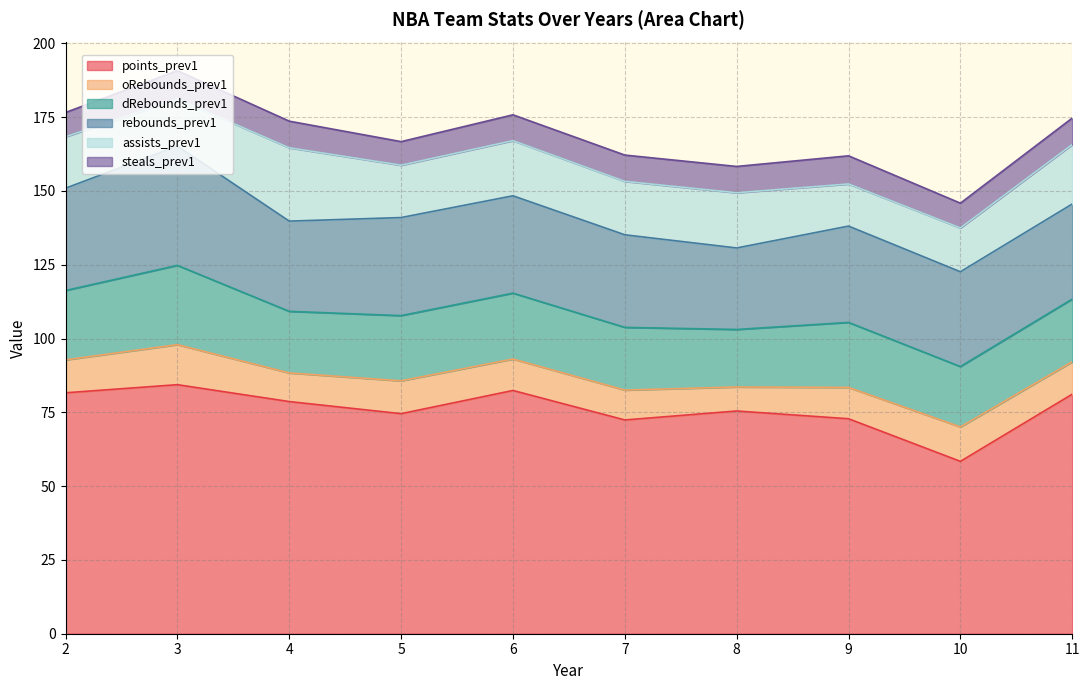

Reading left to right, transcribe all the data shown in this chart.

points_prev1: 2=81.6	3=84.4	4=78.6	5=74.5	6=82.4	7=72.4	8=75.5	9=72.8	10=58.4	11=81.1
oRebounds_prev1: 2=11.2	3=13.6	4=9.7	5=11.1	6=10.7	7=10.1	8=8.1	9=10.6	10=11.7	11=11.0
dRebounds_prev1: 2=23.5	3=26.9	4=20.9	5=22.1	6=22.3	7=21.2	8=19.5	9=22.0	10=20.4	11=21.2
rebounds_prev1: 2=34.6	3=40.4	4=30.6	5=33.2	6=33.0	7=31.4	8=27.6	9=32.6	10=32.1	11=32.2
assists_prev1: 2=17.4	3=15.9	4=24.8	5=17.7	6=18.7	7=18.1	8=18.7	9=14.3	10=14.8	11=20.1
steals_prev1: 2=8.2	3=9.6	4=9.0	5=8.0	6=8.8	7=8.9	8=8.9	9=9.5	10=8.4	11=9.0